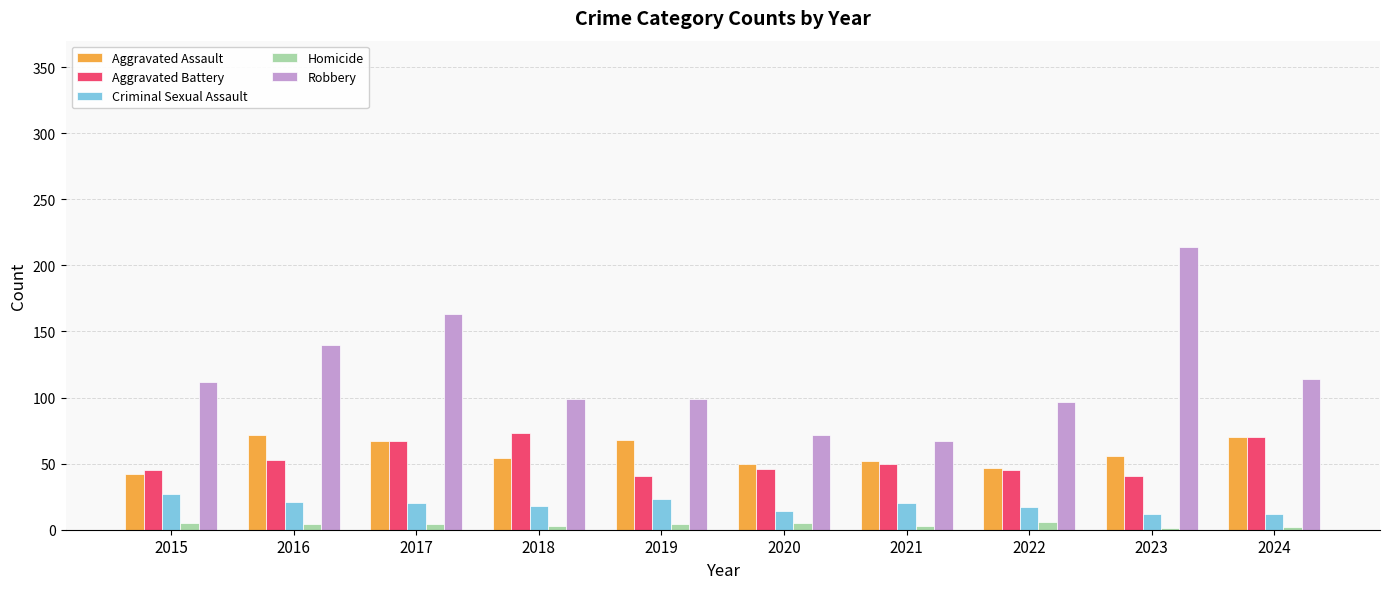

True or false: Aggravated Assault has a value of 50 at 2020.

True